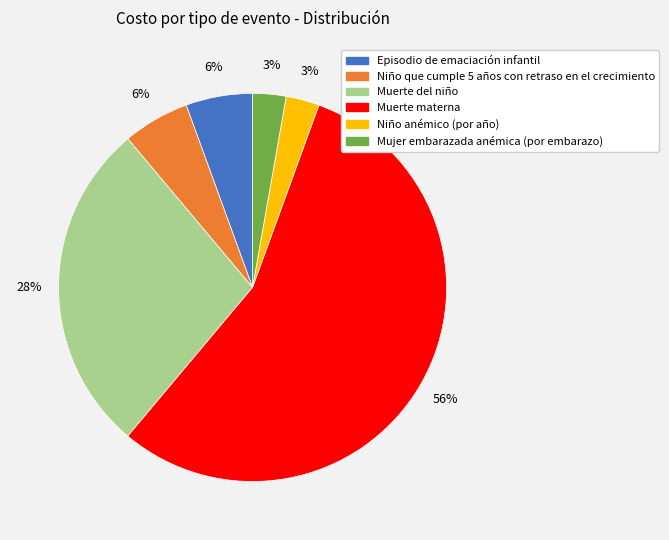

To the nearest percent, what portion does Mujer embarazada anémica (por embarazo) represent?

3%